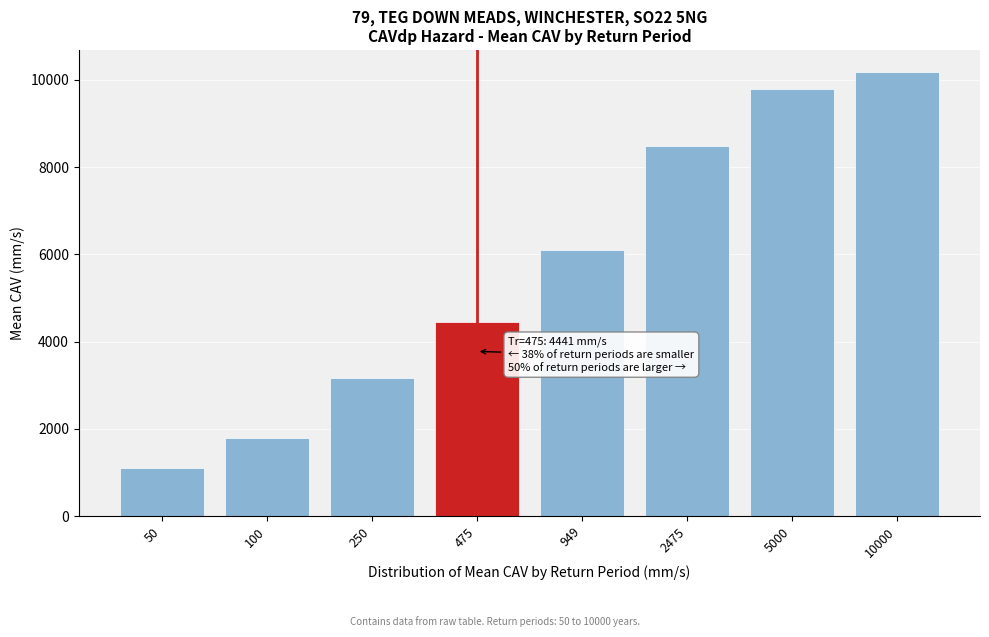

Reading right to left, extract all data points from this chart.

10179.9	9792.4	8488.0	6090.1	4440.7	3167.5	1797.6	1108.6